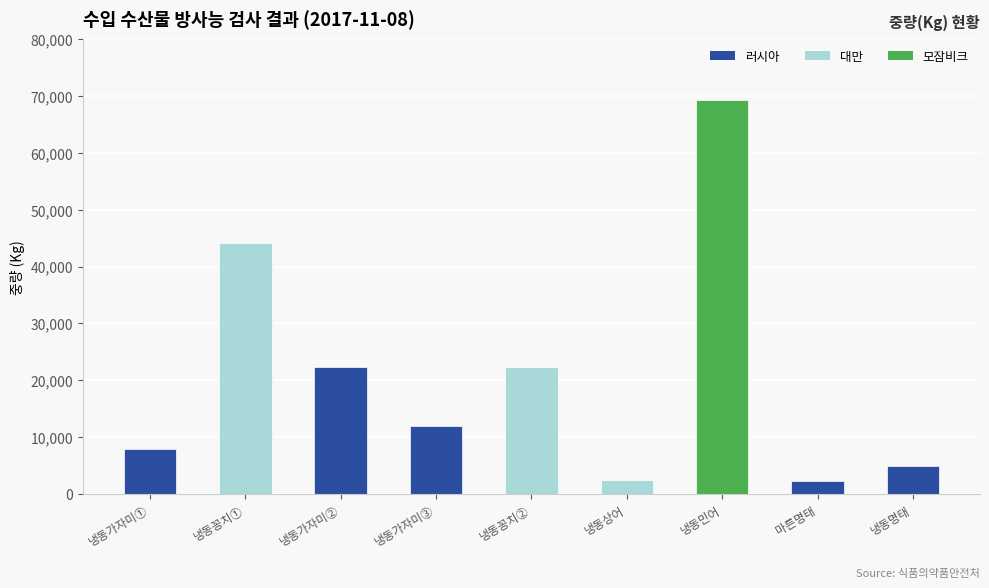

What is the minimum value shown in the chart?

2220